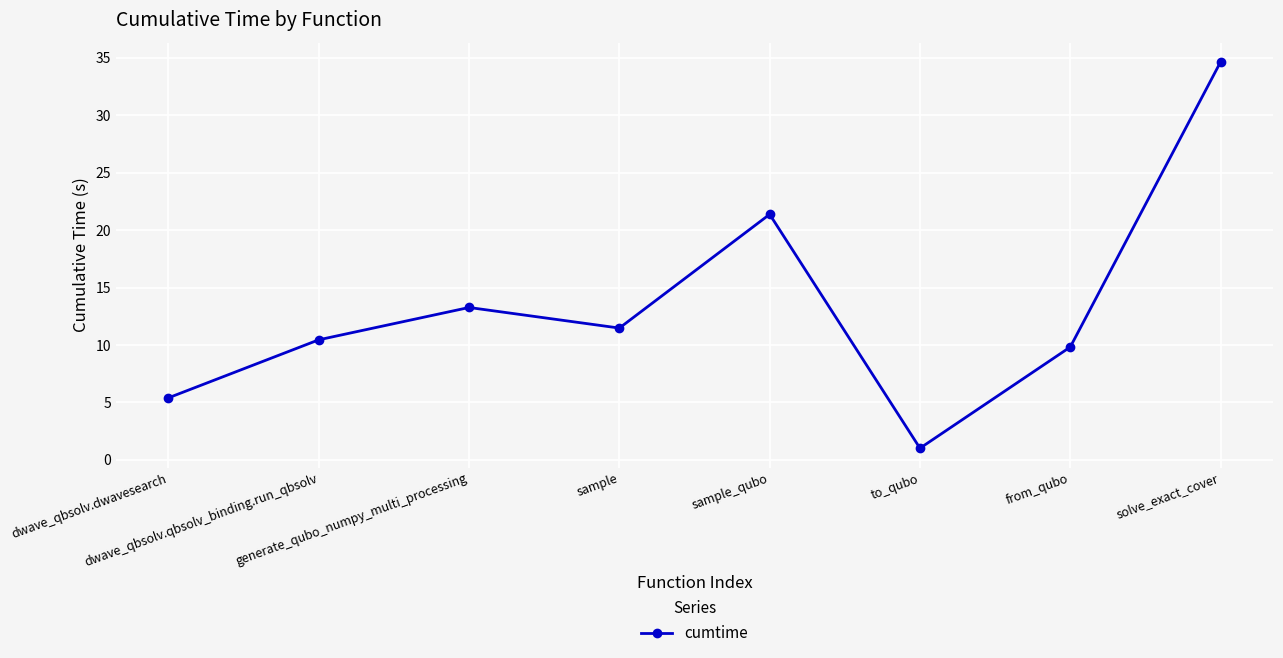

True or false: the data shows 9.8 at from_qubo.

True